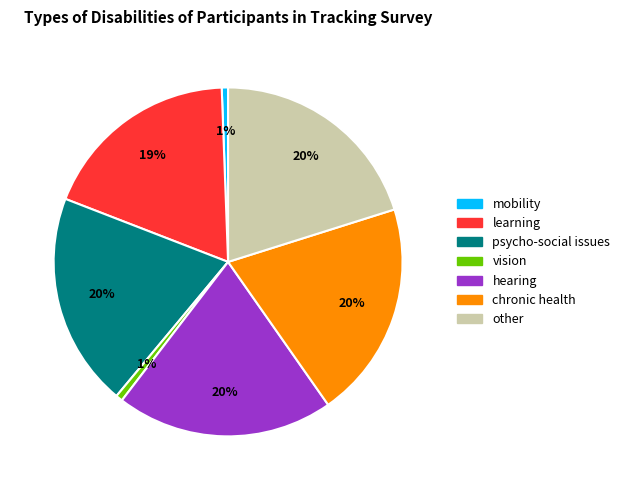

Is there a majority slice in this chart?

No